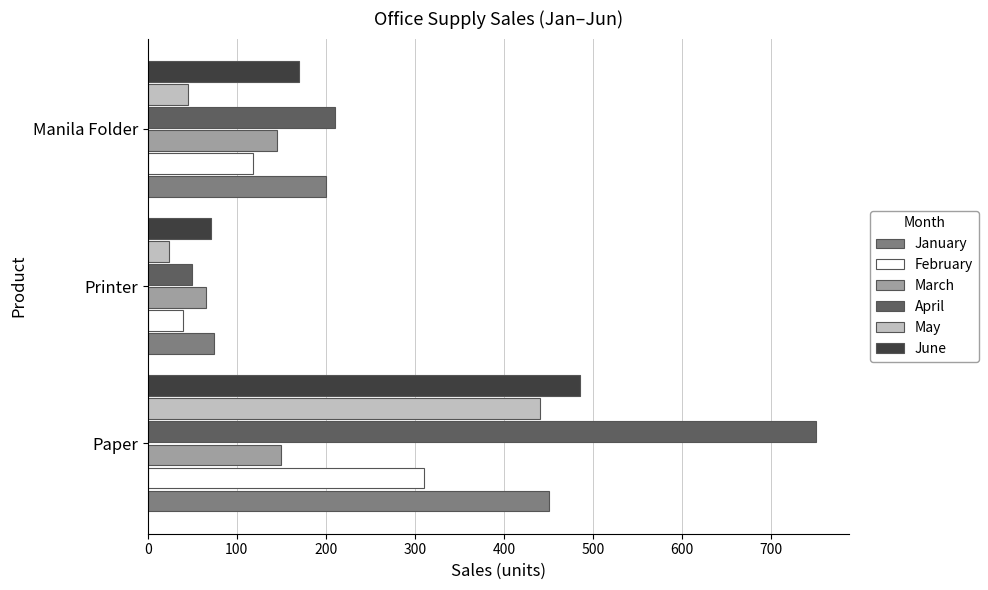

Count the number of categories in the chart.

3